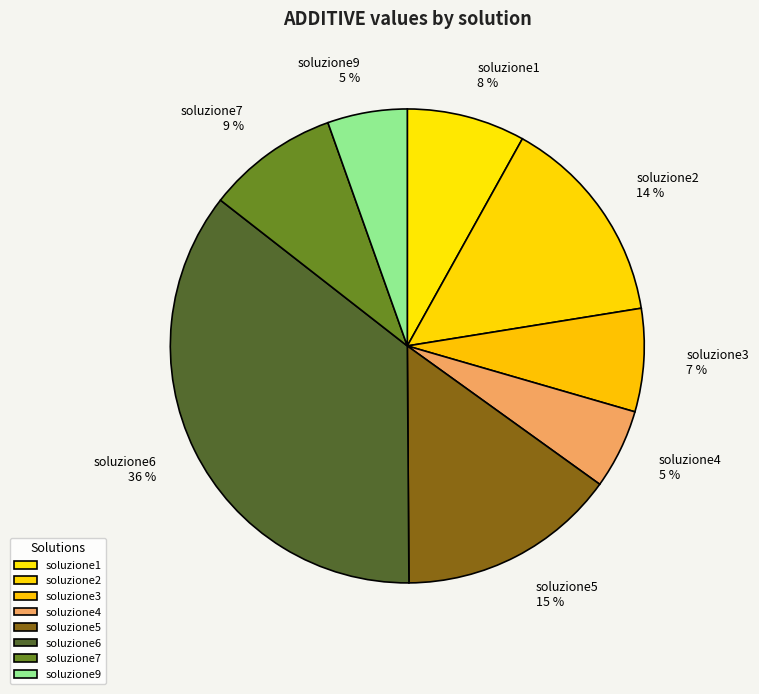

Between soluzione2 and soluzione5, which is larger?

soluzione5